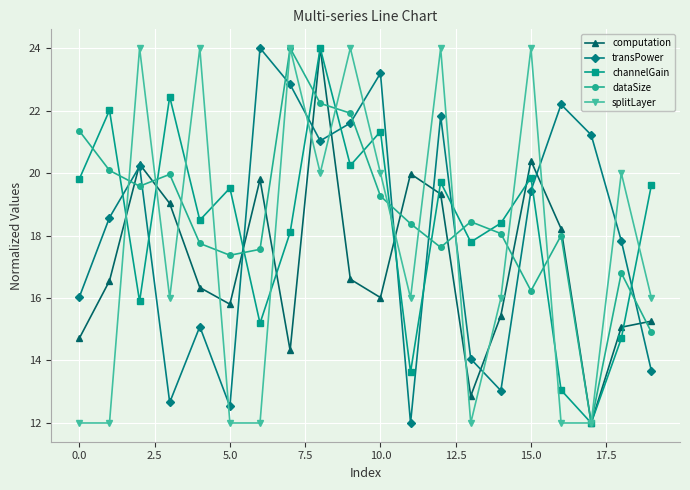

What is the value of the splitLayer point at the 8th from the left?

24.0